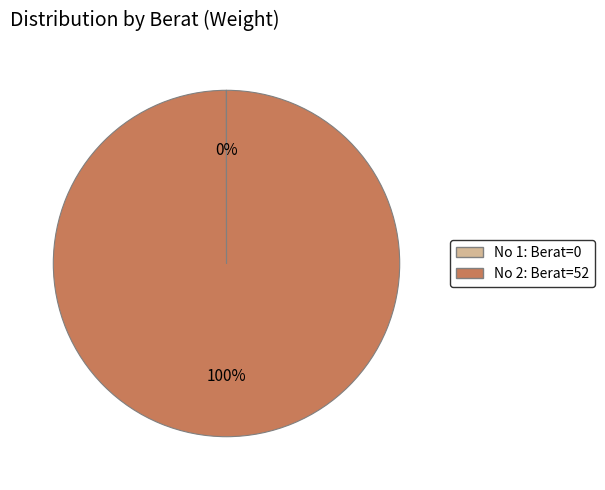

What percentage is the No 2: Berat=52 slice, to the nearest percent?

100%